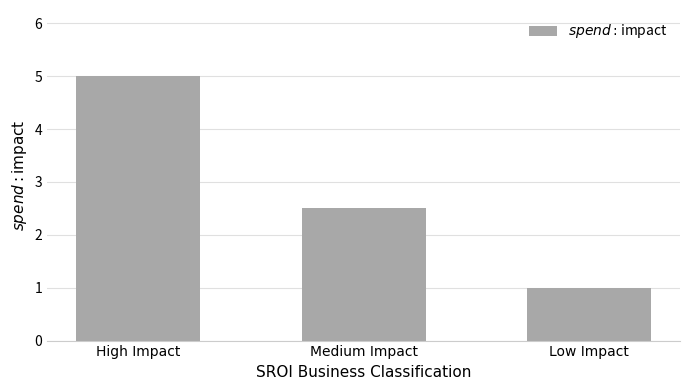

At which label is the value closest to 3?

Medium Impact